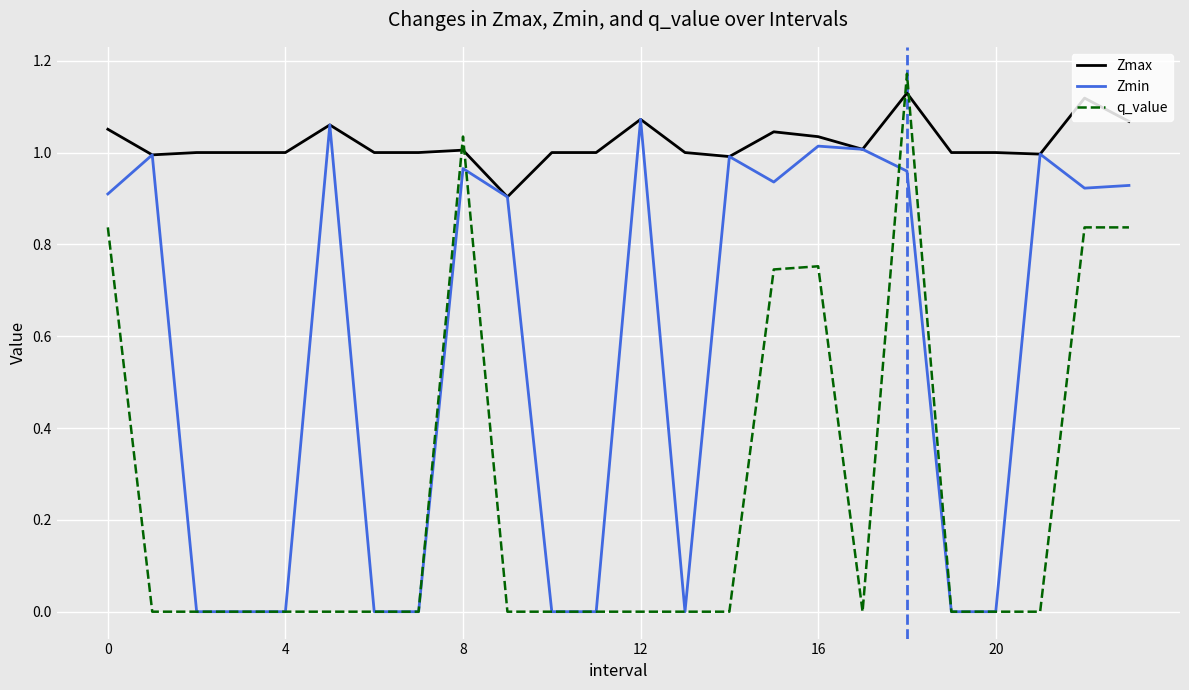

Which series has the widest spread of values?

q_value